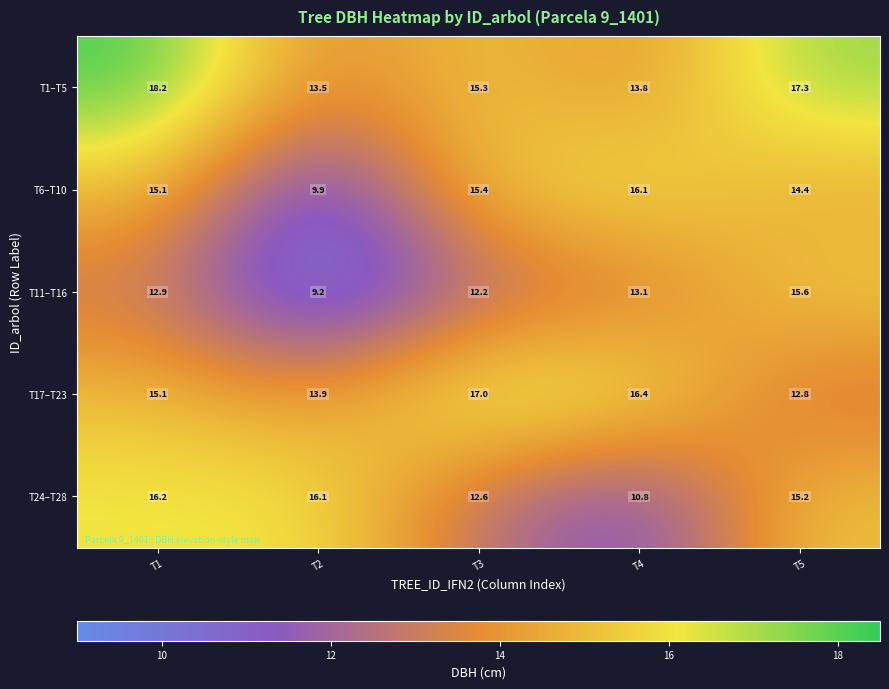

What is the maximum value shown in the chart?

18.2